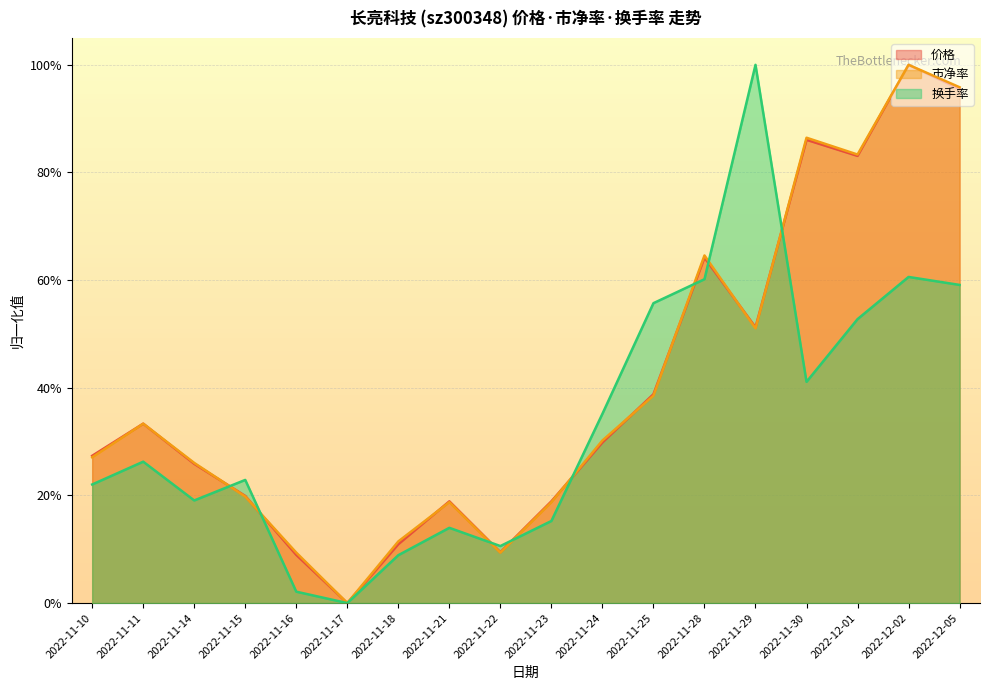

Does the chart display data point markers on the line(s)?

No